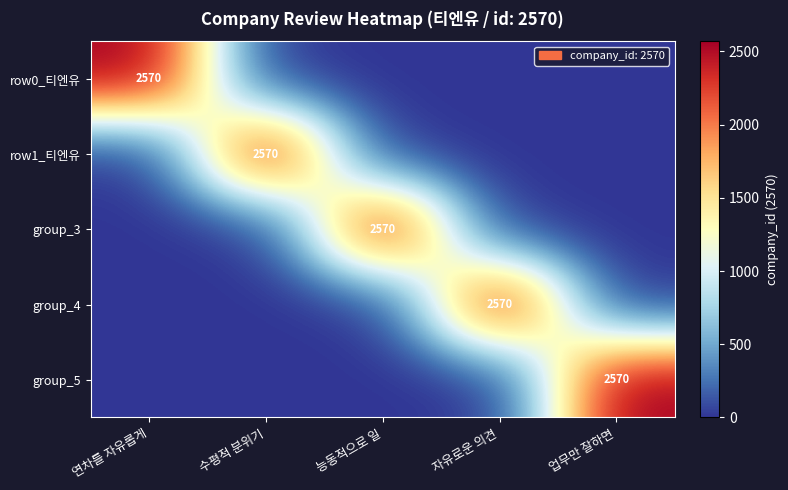

True or false: row1_티엔유 has a value of 2570 at 수평적 분위기.

True